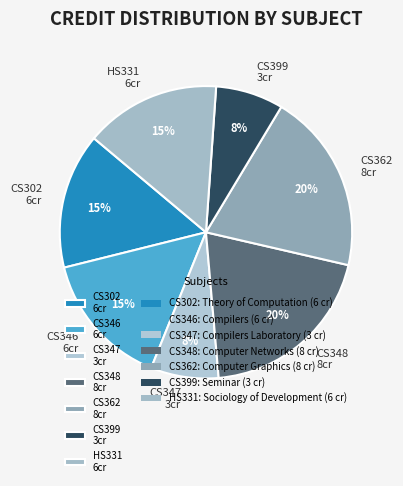

Is it true that CS362 is 33% of the pie?

False